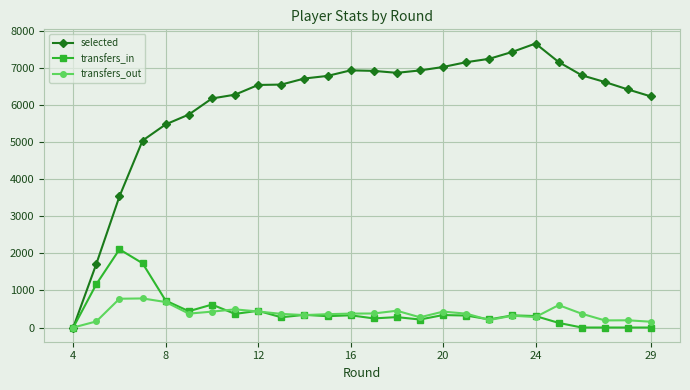

Which series has the largest total across all categories?

selected